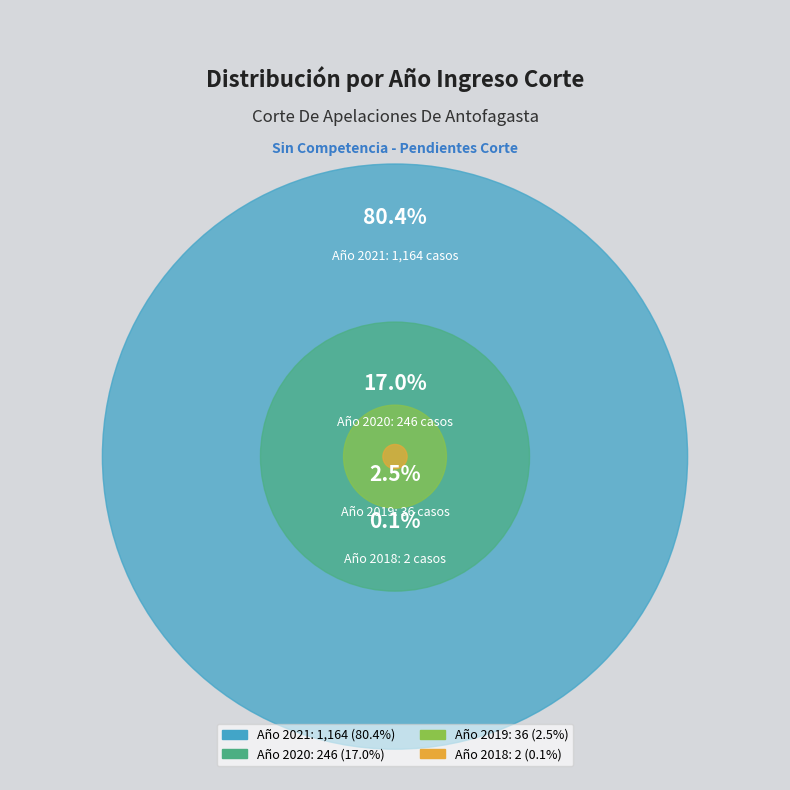

What is the largest slice in the pie chart?

2021